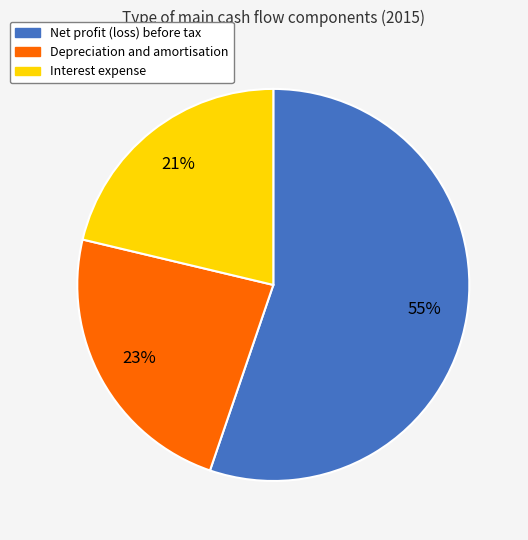

Does Net profit (loss) before tax account for over 50% of the chart?

Yes